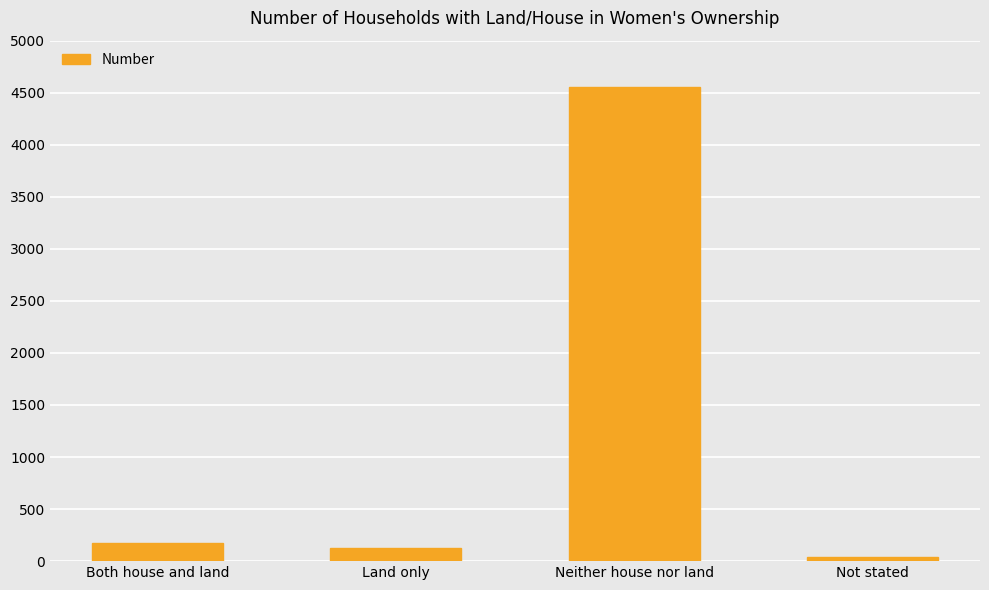

What is the value of the 2nd bar from the left?

128